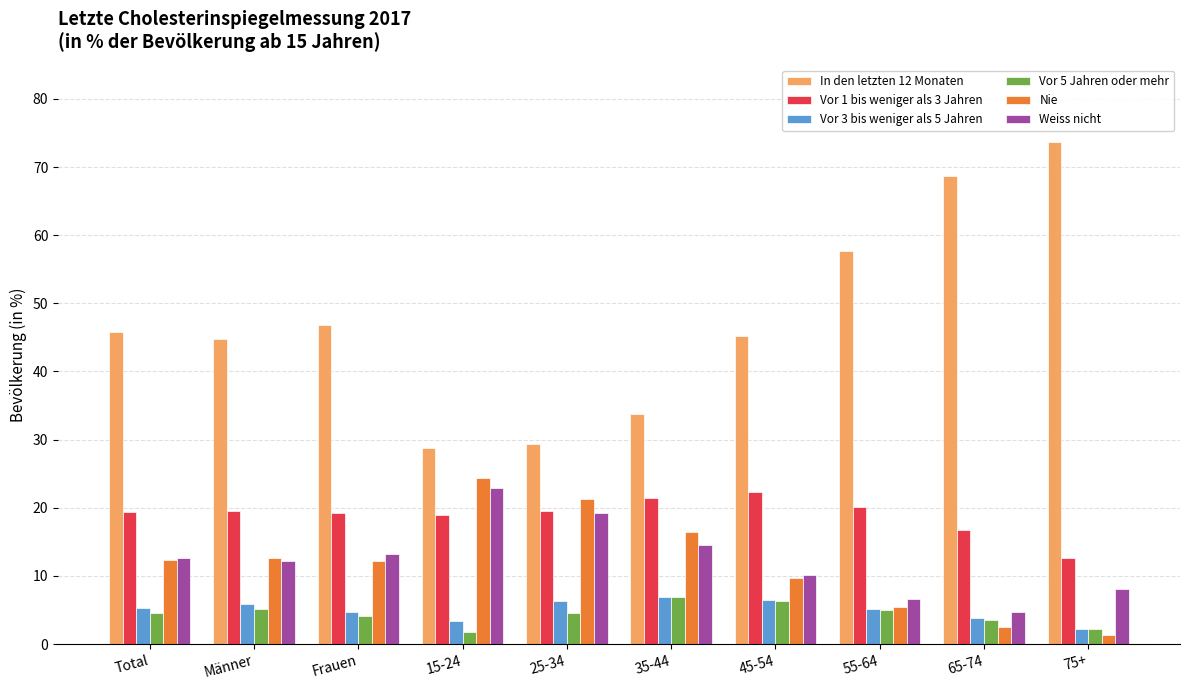

What is the difference between the maximum and minimum values in the Weiss nicht series?

18.3